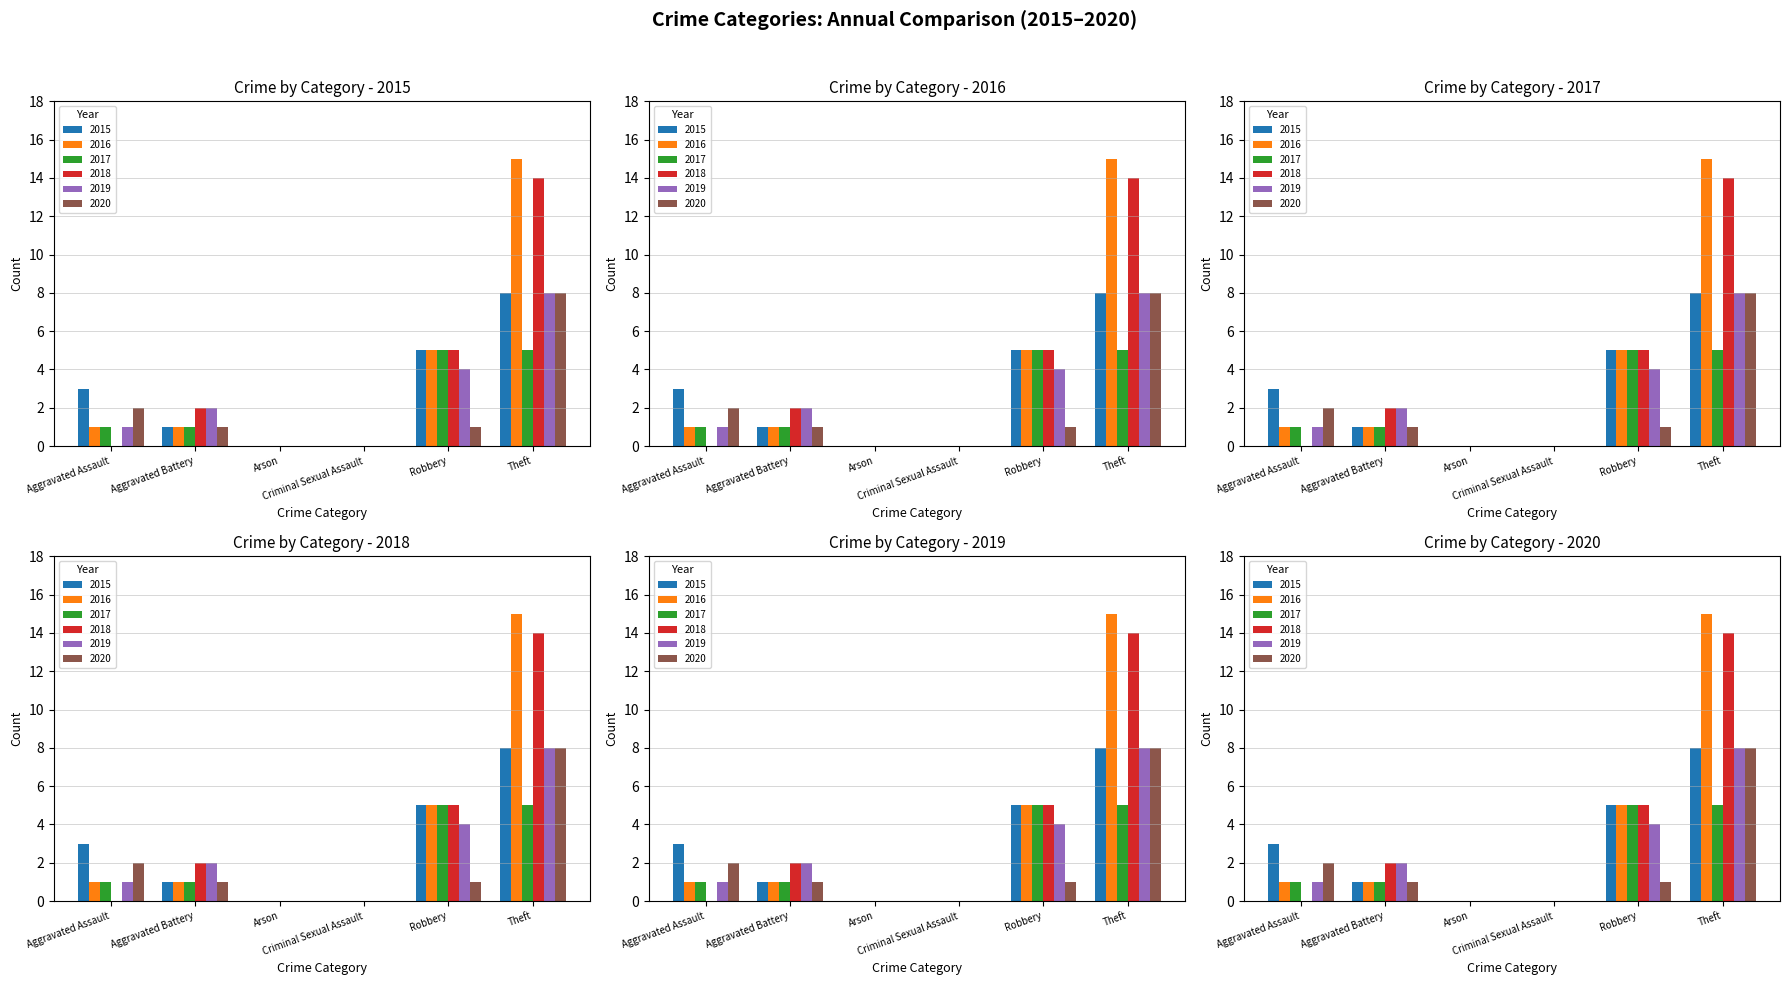

What position from the right is Robbery?

2